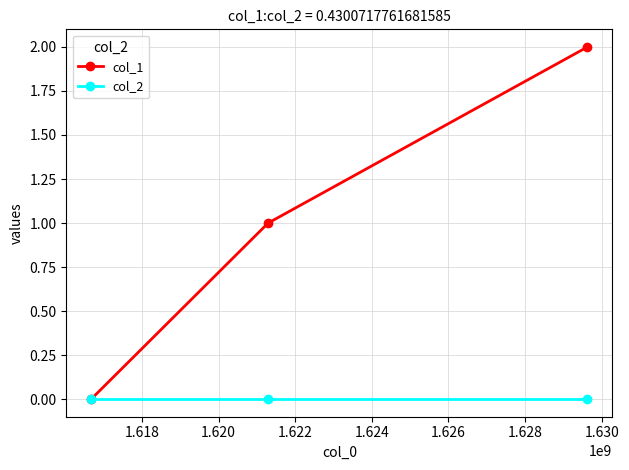

List the series in order of their overall mean, highest first.

col_1, col_2